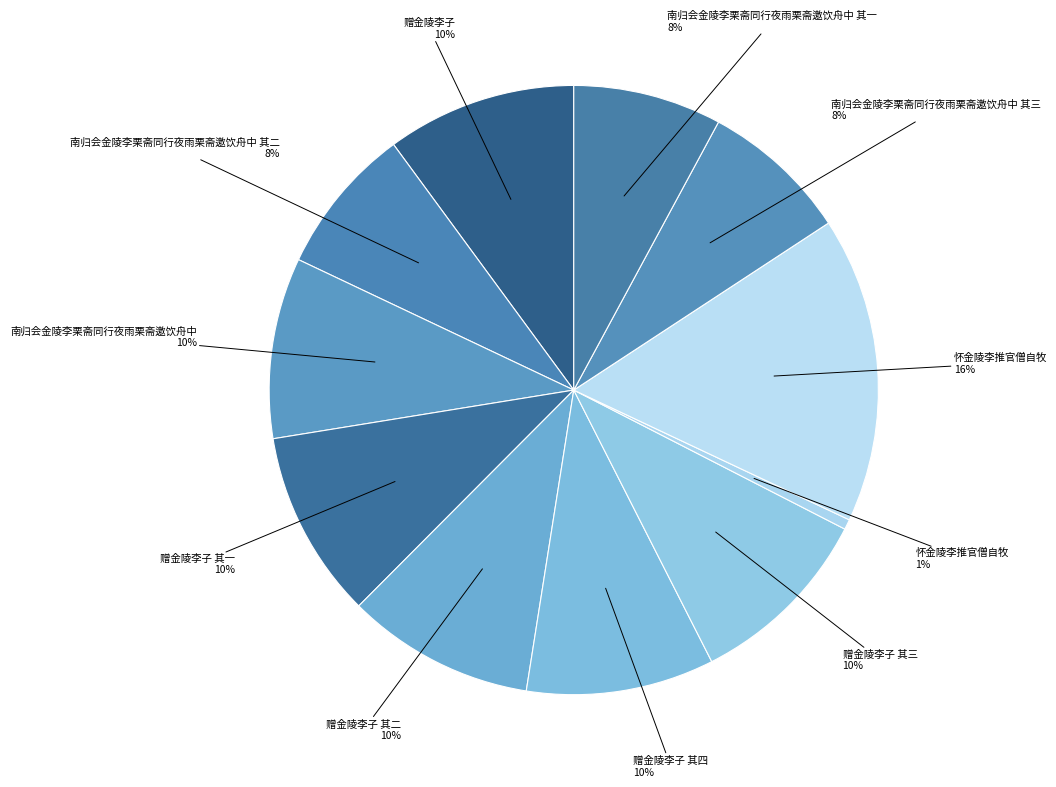

How many segments does this pie chart have?

11